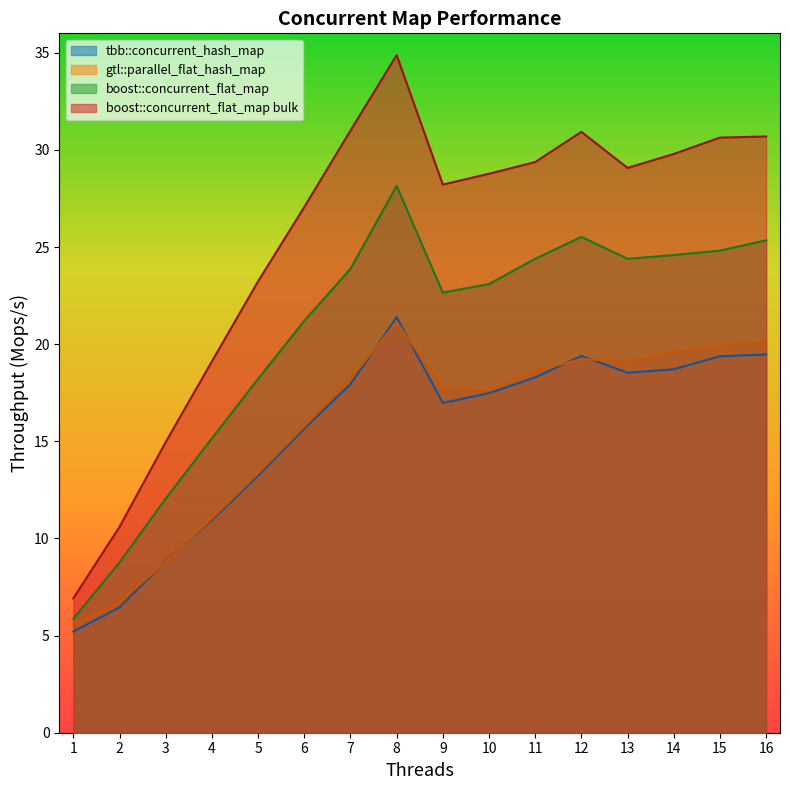

What are all the series names shown in the legend?

tbb::concurrent_hash_map, gtl::parallel_flat_hash_map, boost::concurrent_flat_map, boost::concurrent_flat_map bulk